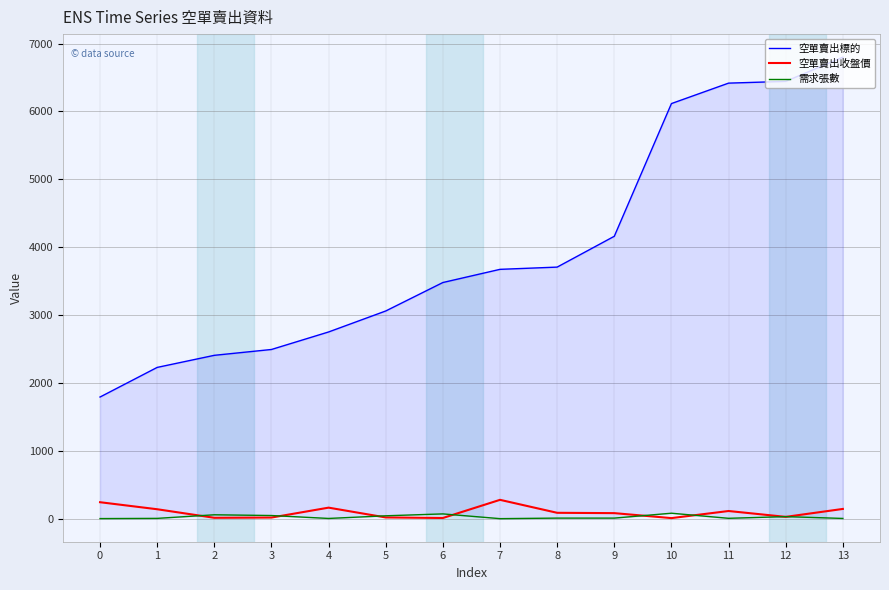

Rank the series at 5 from highest to lowest value.

空單賣出標的, 需求張數, 空單賣出收盤價